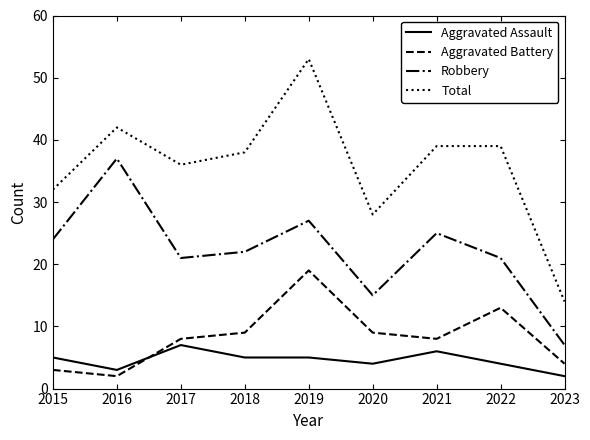

What is the total value across all series at 2015?

64